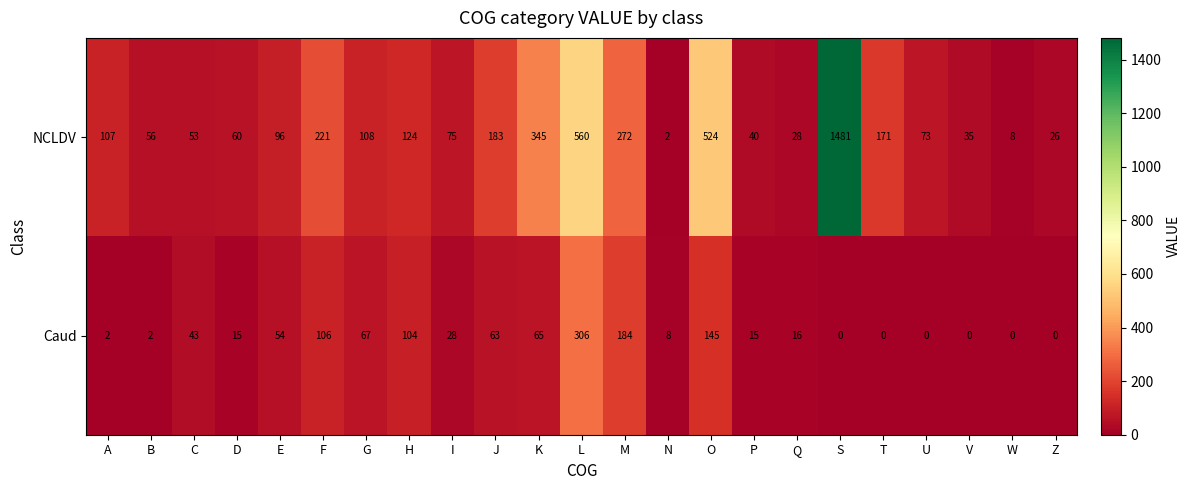

The Caud series shows 15 at P. True or false?

True